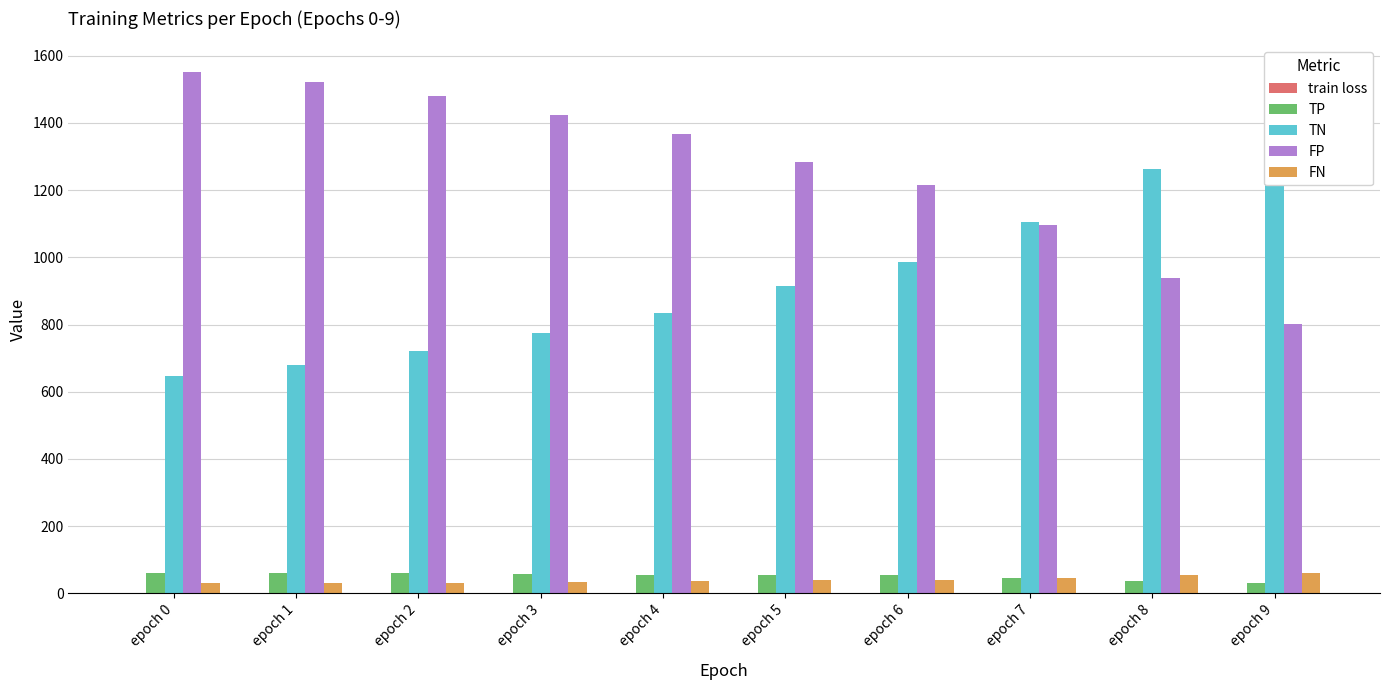

Is it true that train loss equals 1.2 at epoch 8?

False